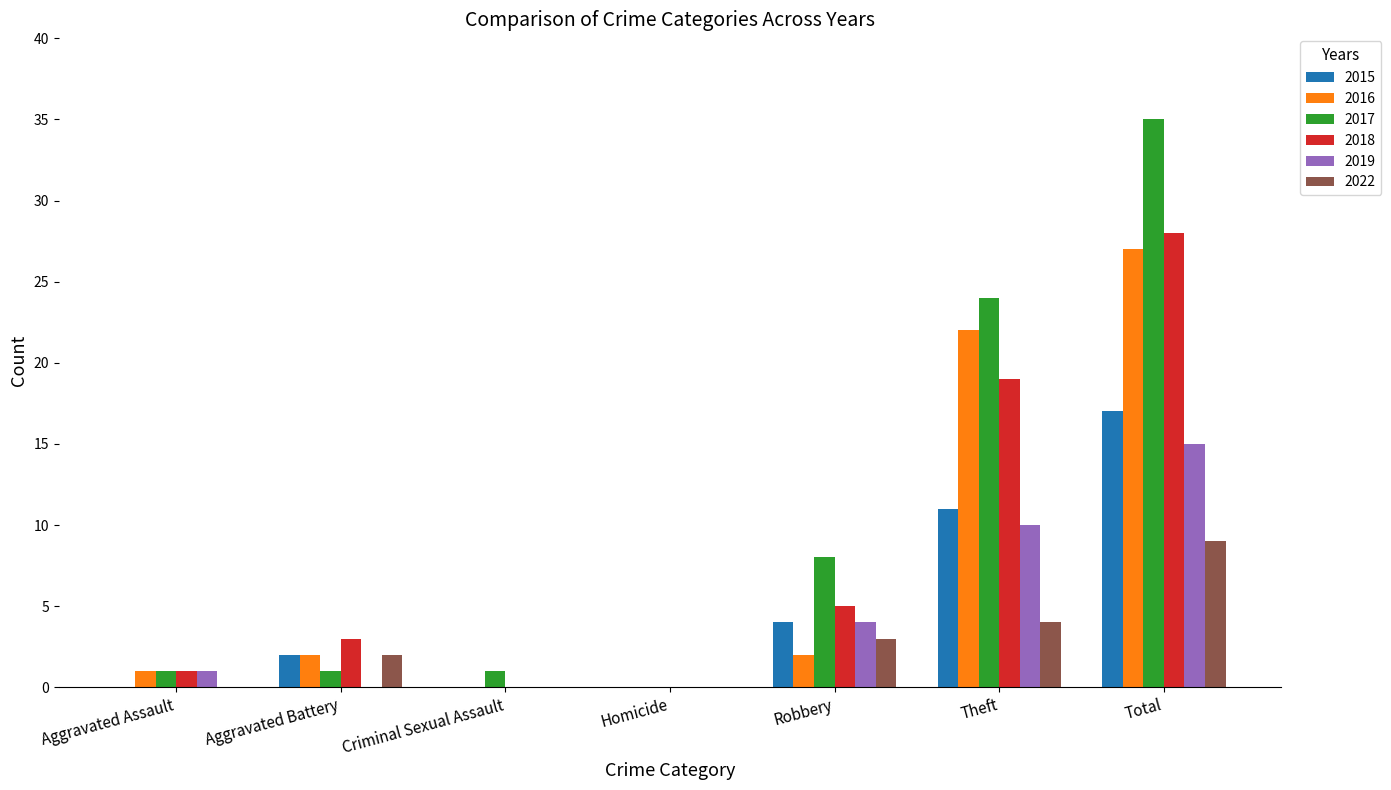

What is the average value of the 2018 series?

8